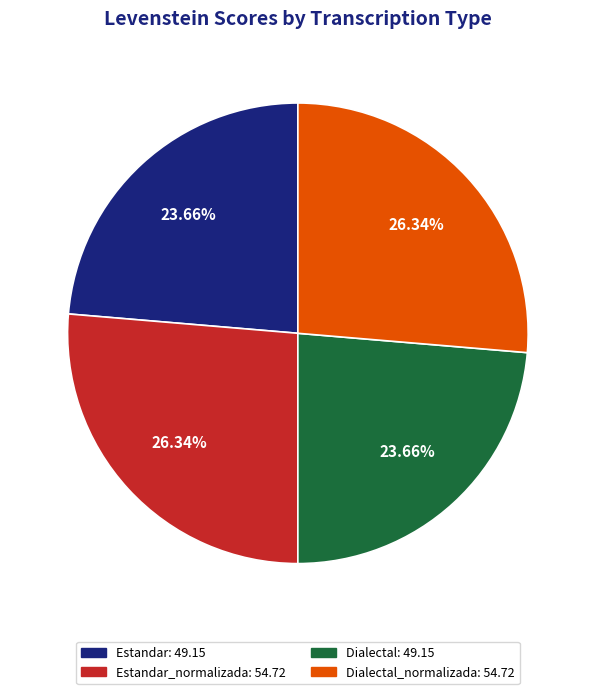

To the nearest percent, what is the average slice percentage?

25%